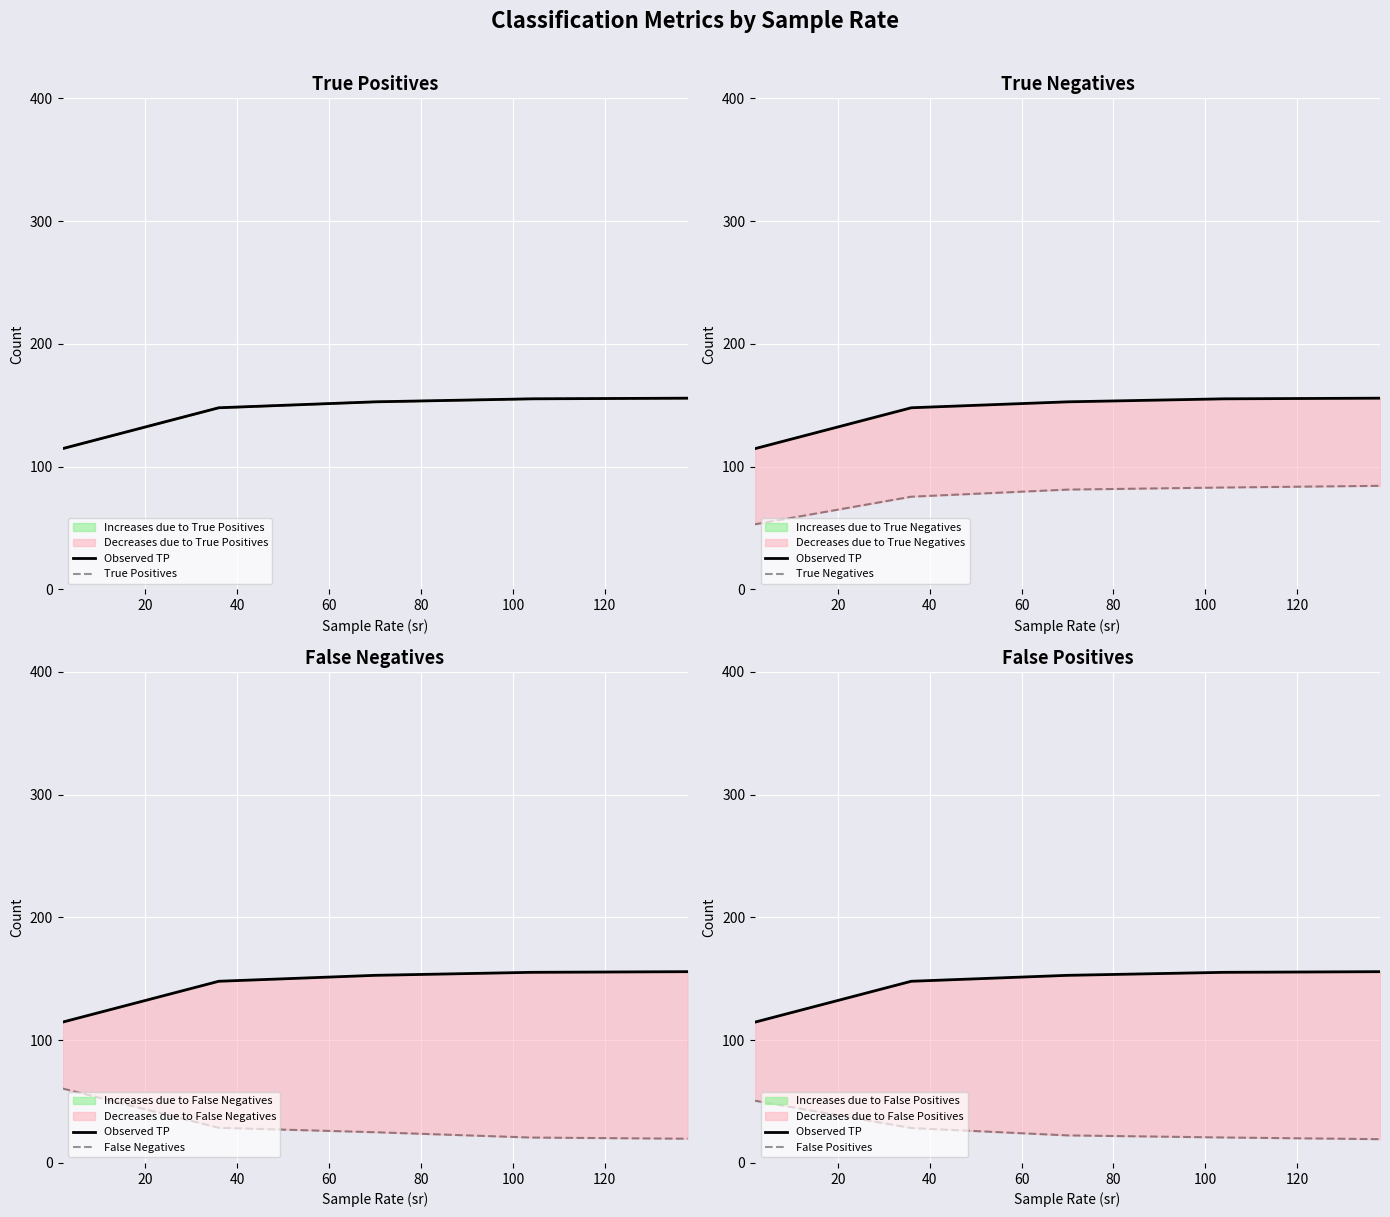

How many values in the True Positives series exceed 152?

3